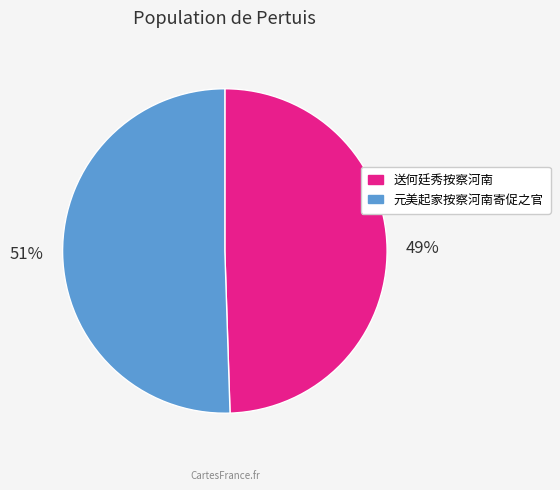

Is 元美起家按察河南寄促之官 the majority of the pie?

Yes